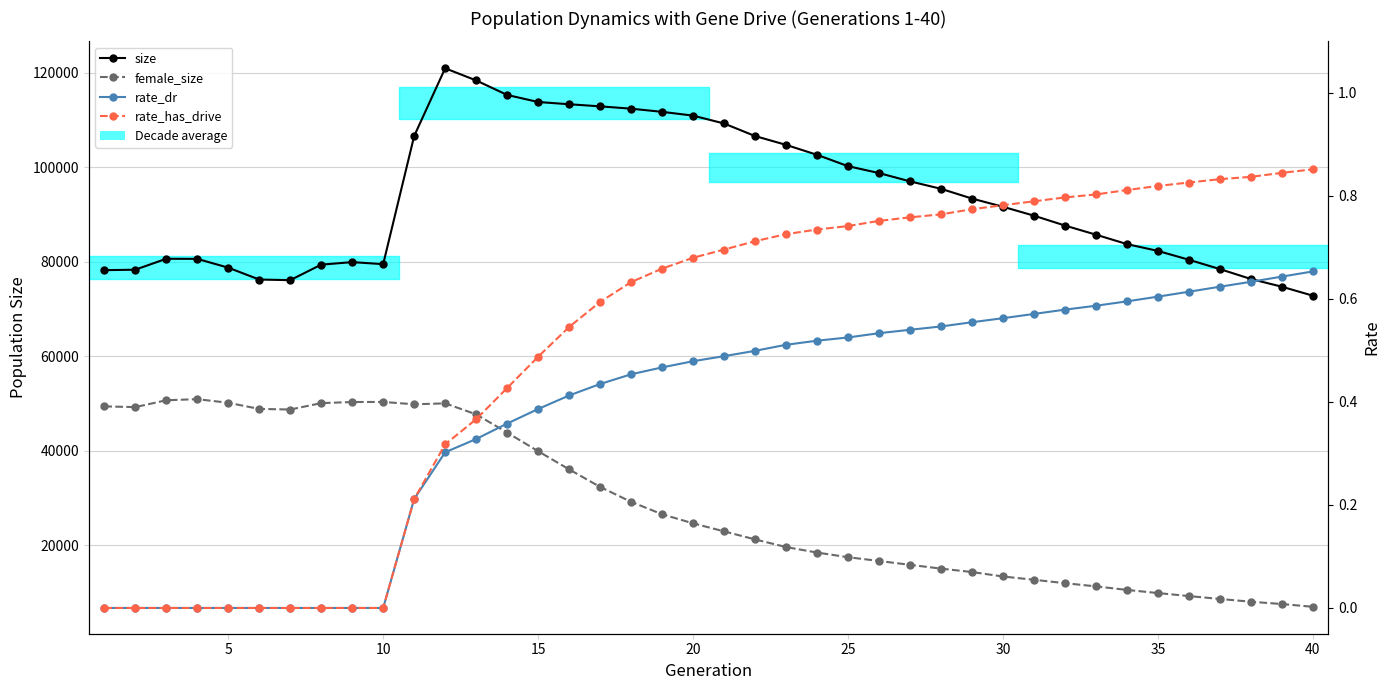

How many categories are shown in the chart?

40